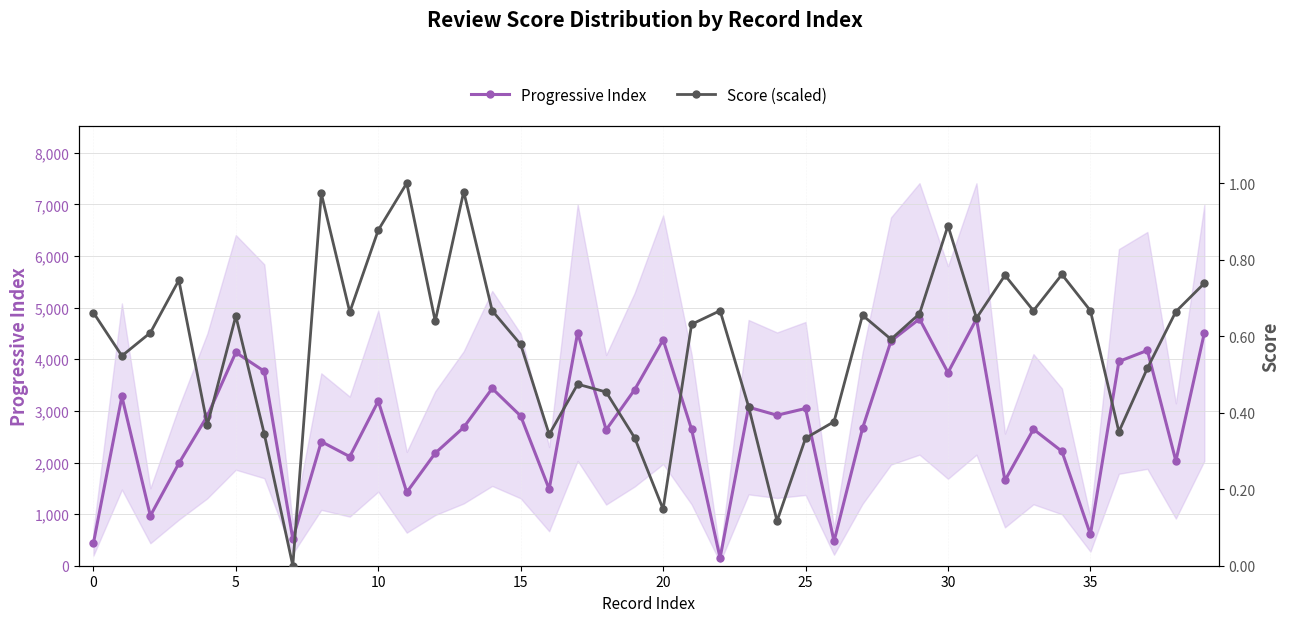

List the series in order of their peak value, lowest first.

Progressive Index, Score (scaled)